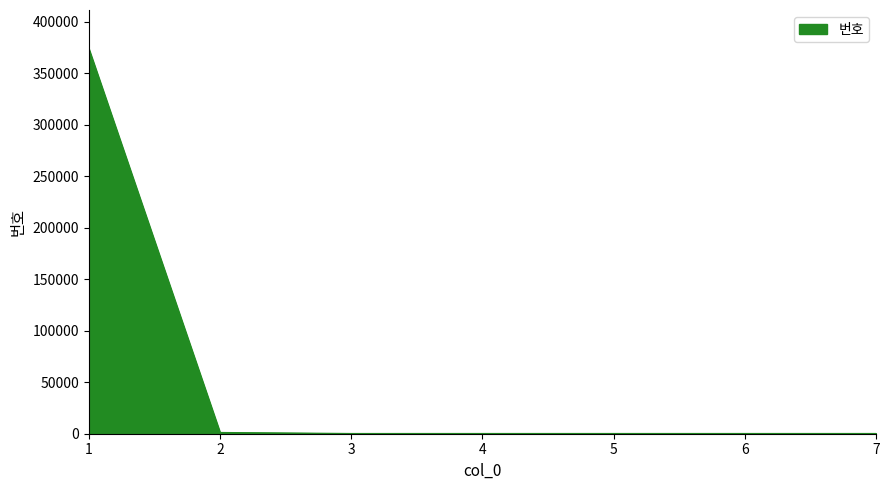

What is the sum of all values?

376509